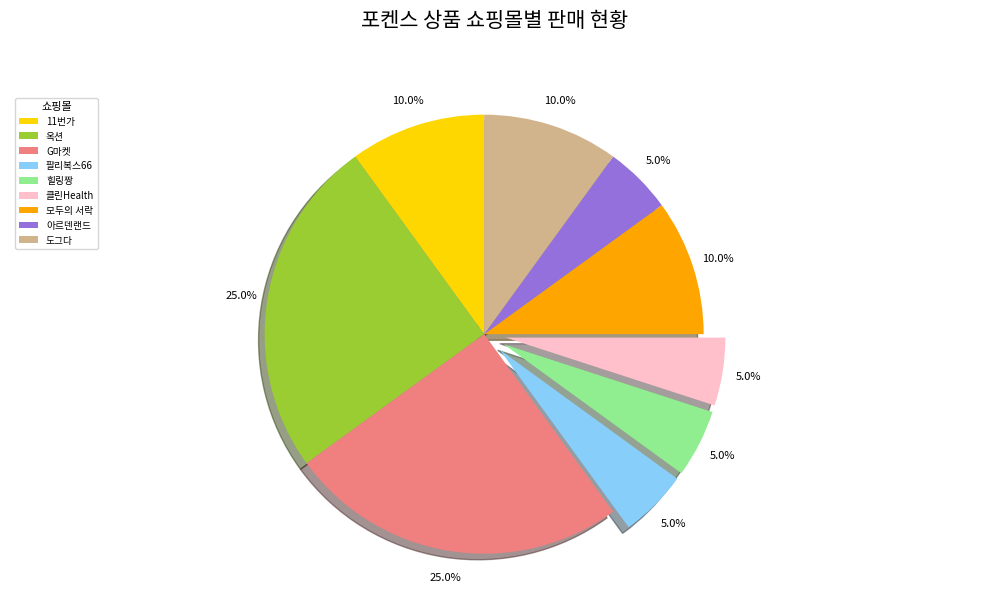

Is it true that 도그다 is 10% of the pie?

True